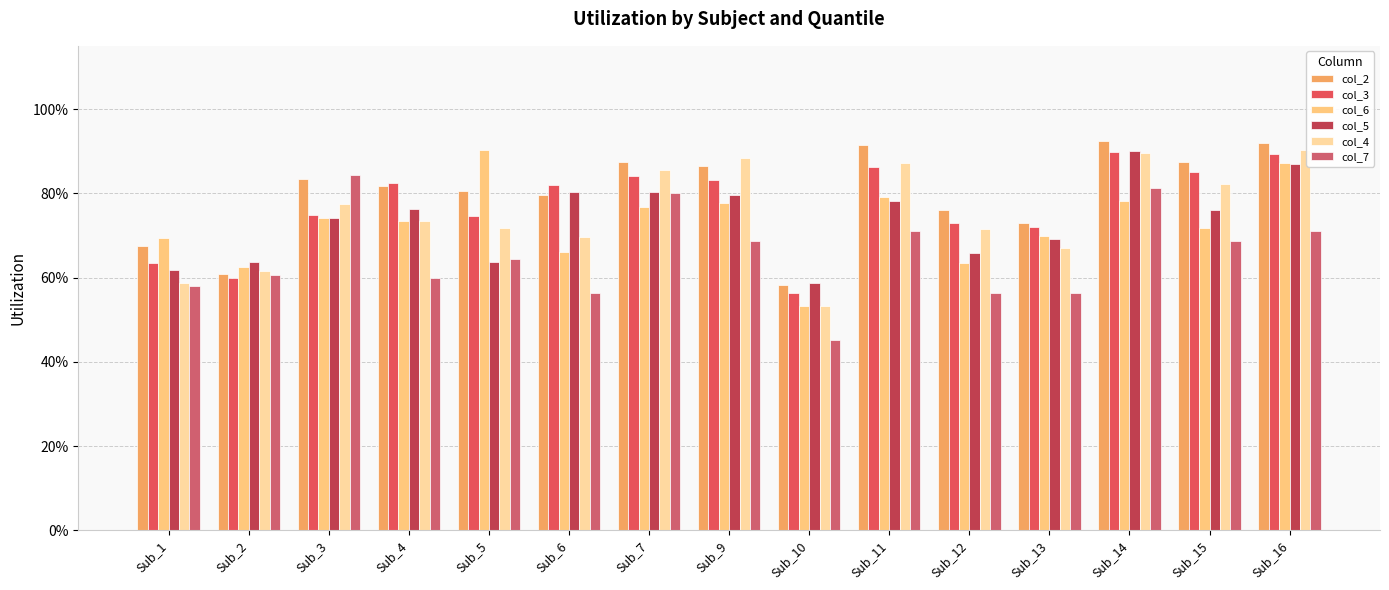

Are the bars horizontal?

No